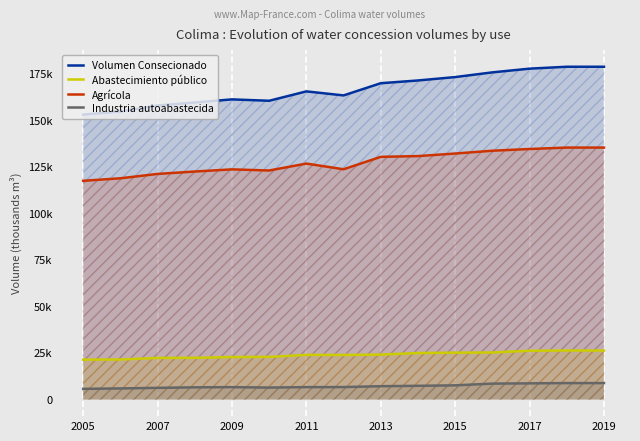

Is it true that Agrícola equals 202626.7 at 2009?

False